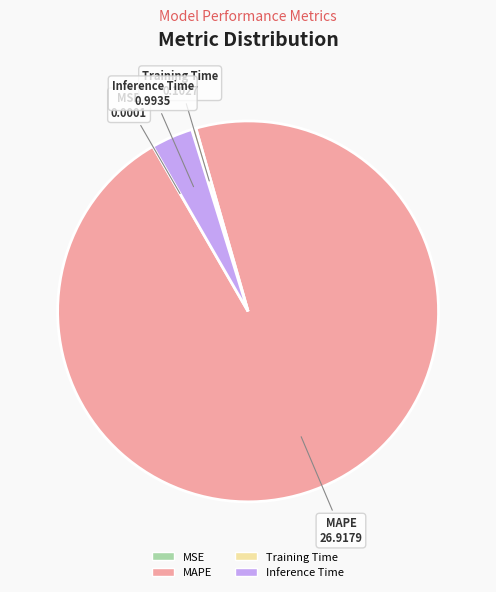

The Inference Time slice represents 4% of the pie. True or false?

True